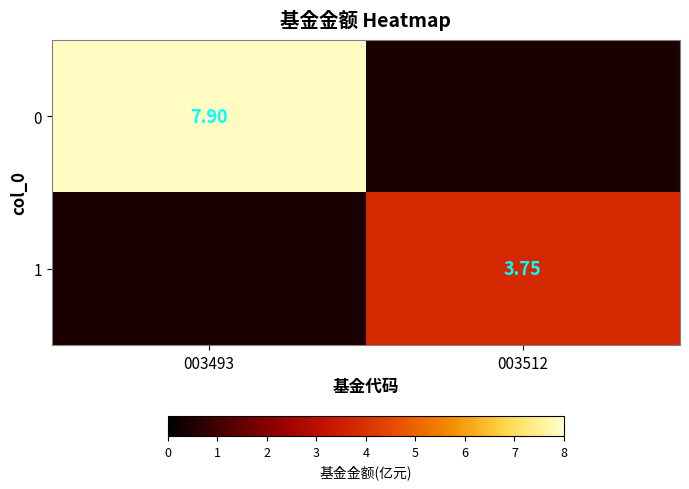

Is it true that 0 equals 12.0 at 003493?

False